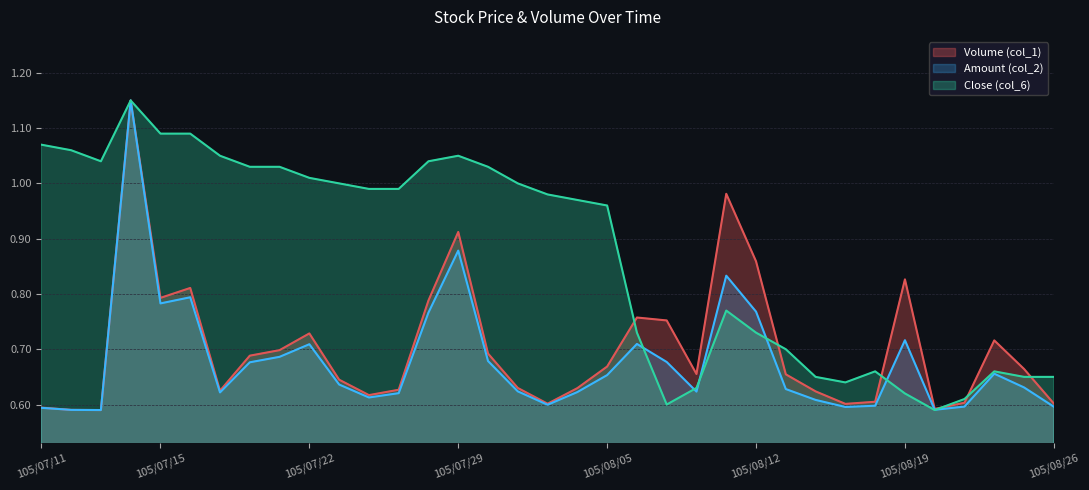

True or false: Close (col_6) has more than 0 interior local peaks.

True